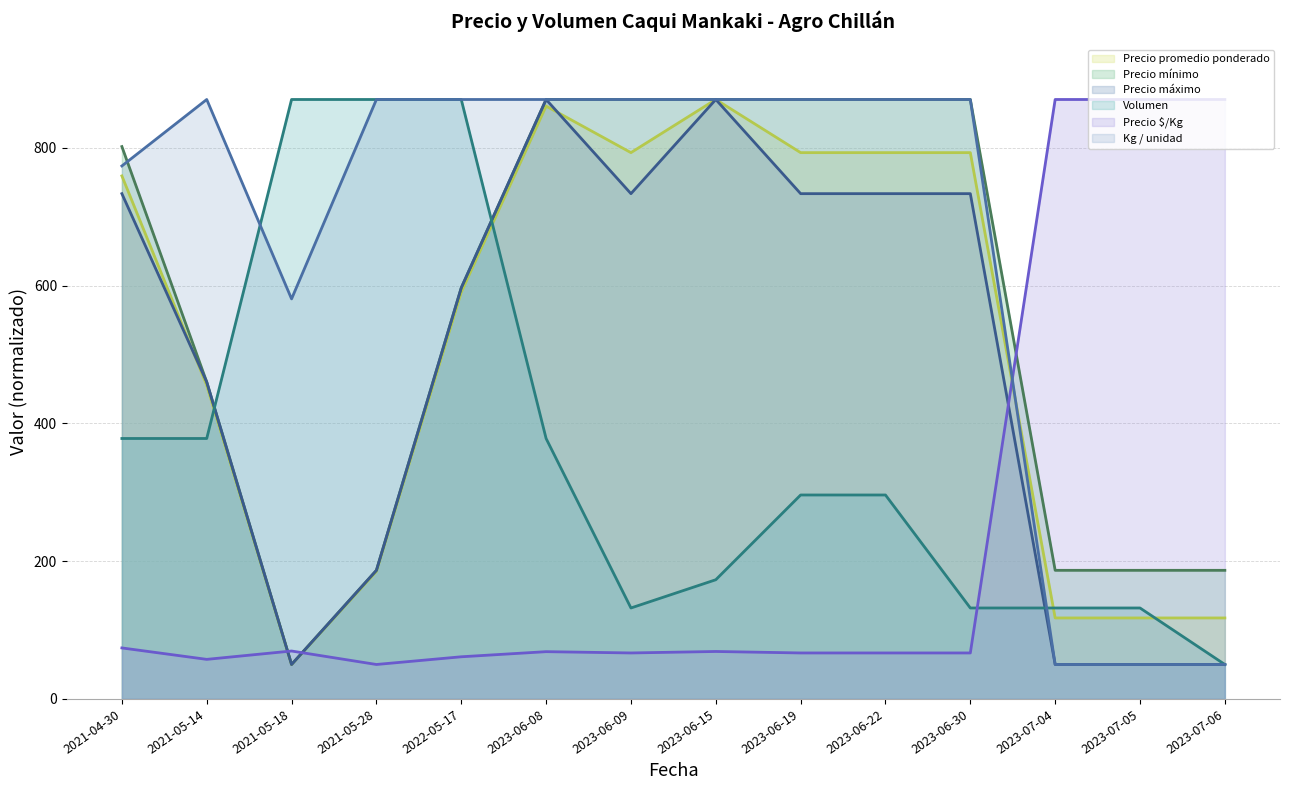

Reading left to right, list all the values displayed in this chart.

Precio promedio ponderado: 2021-04-30=759.1	2021-05-14=455.2	2021-05-18=50.0	2021-05-28=185.1	2022-05-17=590.3	2023-06-08=860.4	2023-06-09=792.9	2023-06-15=870.0	2023-06-19=792.9	2023-06-22=792.9	2023-06-30=792.9	2023-07-04=117.5	2023-07-05=117.5	2023-07-06=117.5
Precio mínimo: 2021-04-30=801.7	2021-05-14=460.0	2021-05-18=50.0	2021-05-28=186.7	2022-05-17=596.7	2023-06-08=870.0	2023-06-09=870.0	2023-06-15=870.0	2023-06-19=870.0	2023-06-22=870.0	2023-06-30=870.0	2023-07-04=186.7	2023-07-05=186.7	2023-07-06=186.7
Precio máximo: 2021-04-30=733.3	2021-05-14=460.0	2021-05-18=50.0	2021-05-28=186.7	2022-05-17=596.7	2023-06-08=870.0	2023-06-09=733.3	2023-06-15=870.0	2023-06-19=733.3	2023-06-22=733.3	2023-06-30=733.3	2023-07-04=50.0	2023-07-05=50.0	2023-07-06=50.0
Volumen: 2021-04-30=378.0	2021-05-14=378.0	2021-05-18=870.0	2021-05-28=870.0	2022-05-17=870.0	2023-06-08=378.0	2023-06-09=132.0	2023-06-15=173.0	2023-06-19=296.0	2023-06-22=296.0	2023-06-30=132.0	2023-07-04=132.0	2023-07-05=132.0	2023-07-06=50.0
Precio $/Kg: 2021-04-30=74.0	2021-05-14=57.4	2021-05-18=69.5	2021-05-28=50.0	2022-05-17=61.2	2023-06-08=68.6	2023-06-09=66.7	2023-06-15=68.9	2023-06-19=66.7	2023-06-22=66.7	2023-06-30=66.7	2023-07-04=870.0	2023-07-05=870.0	2023-07-06=870.0
Kg / unidad: 2021-04-30=773.5	2021-05-14=870.0	2021-05-18=580.6	2021-05-28=870.0	2022-05-17=870.0	2023-06-08=870.0	2023-06-09=870.0	2023-06-15=870.0	2023-06-19=870.0	2023-06-22=870.0	2023-06-30=870.0	2023-07-04=50.0	2023-07-05=50.0	2023-07-06=50.0